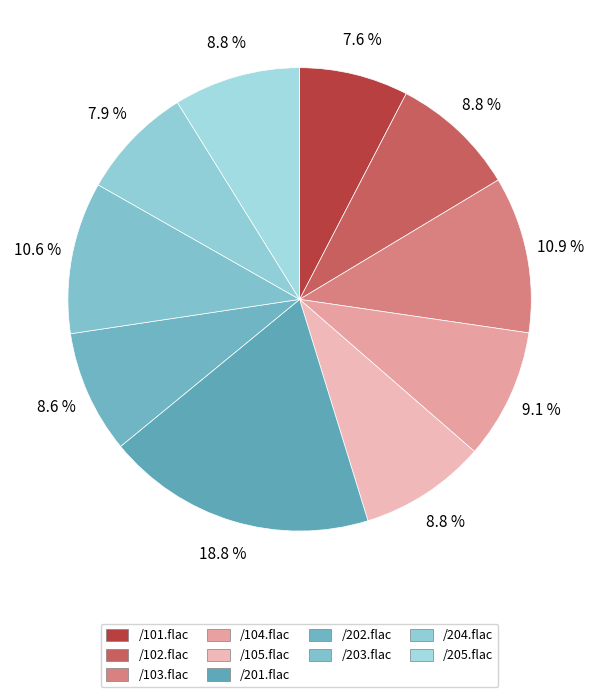

Is it true that /205.flac is 23% of the pie?

False